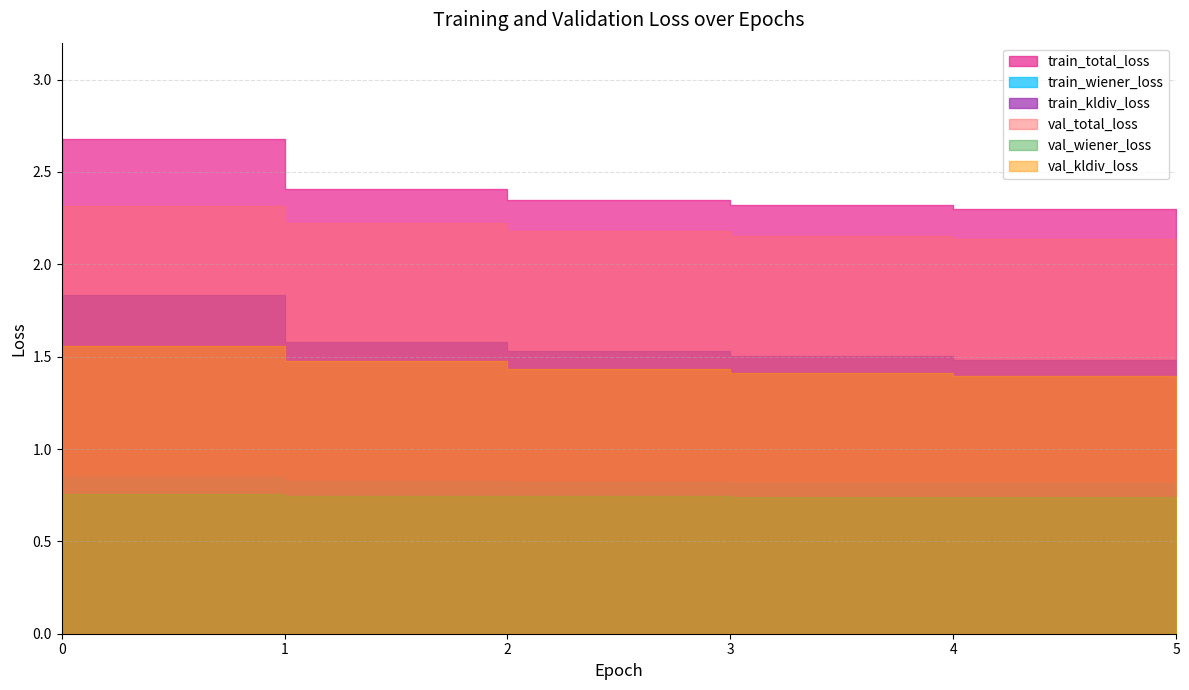

What is the difference between the second highest and minimum values in the val_total_loss series?

0.1